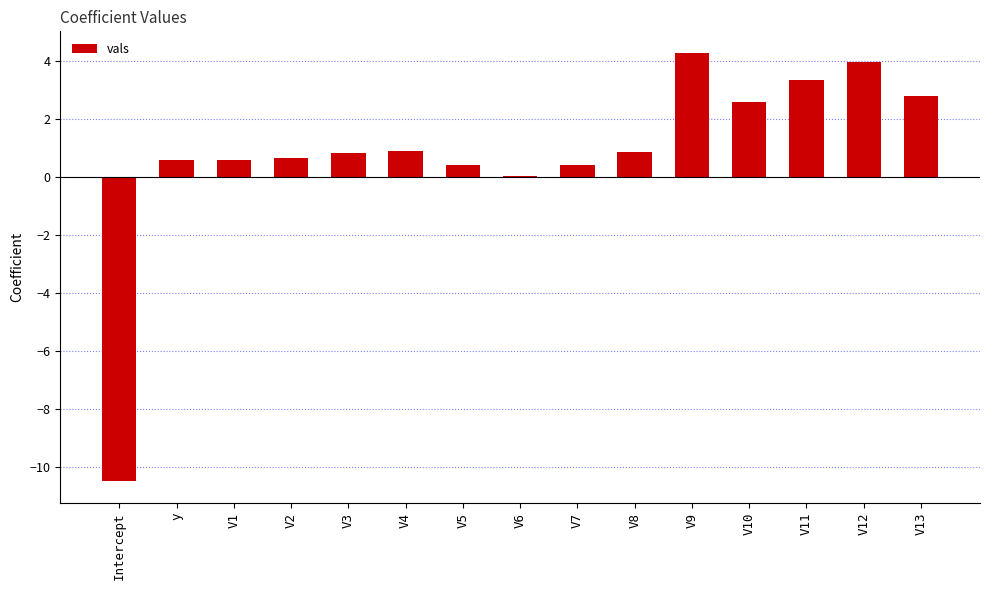

Which has a higher value, V5 or V11?

V11